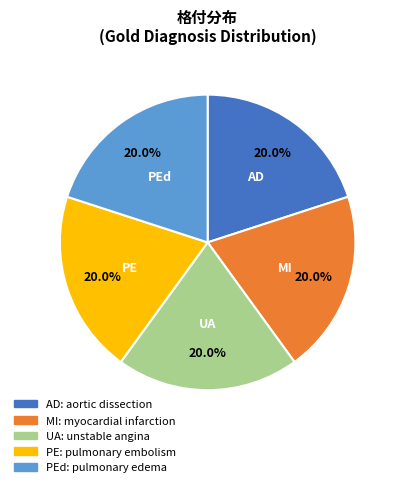

Does any single category account for the majority?

No